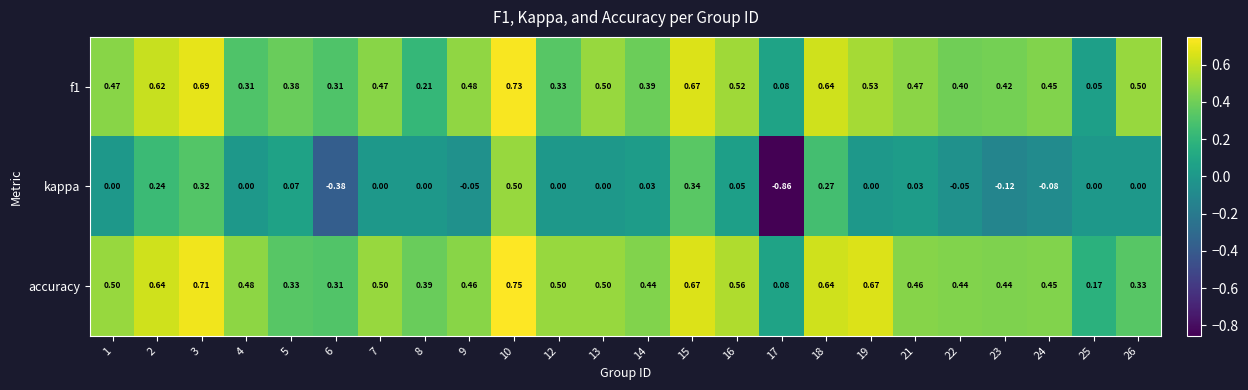

Which series has the largest range (max minus min)?

kappa